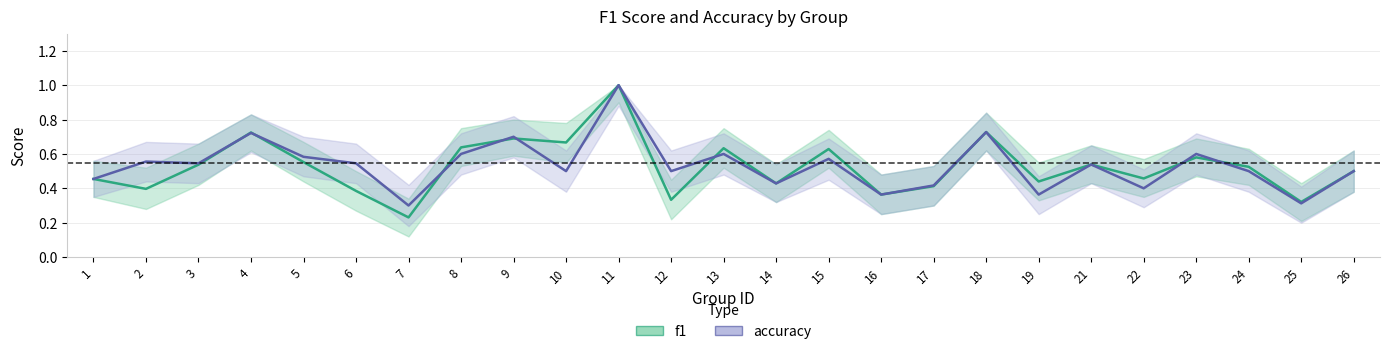

At which category is the sum across all series the highest?

11